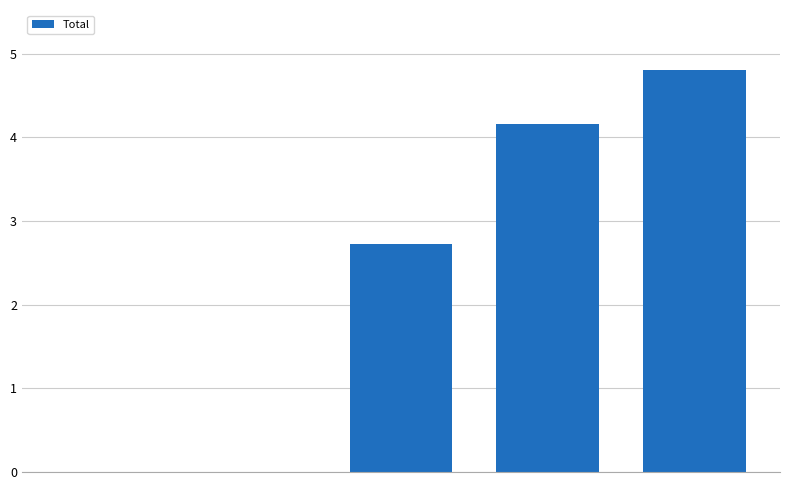

What is the average value?

2.3